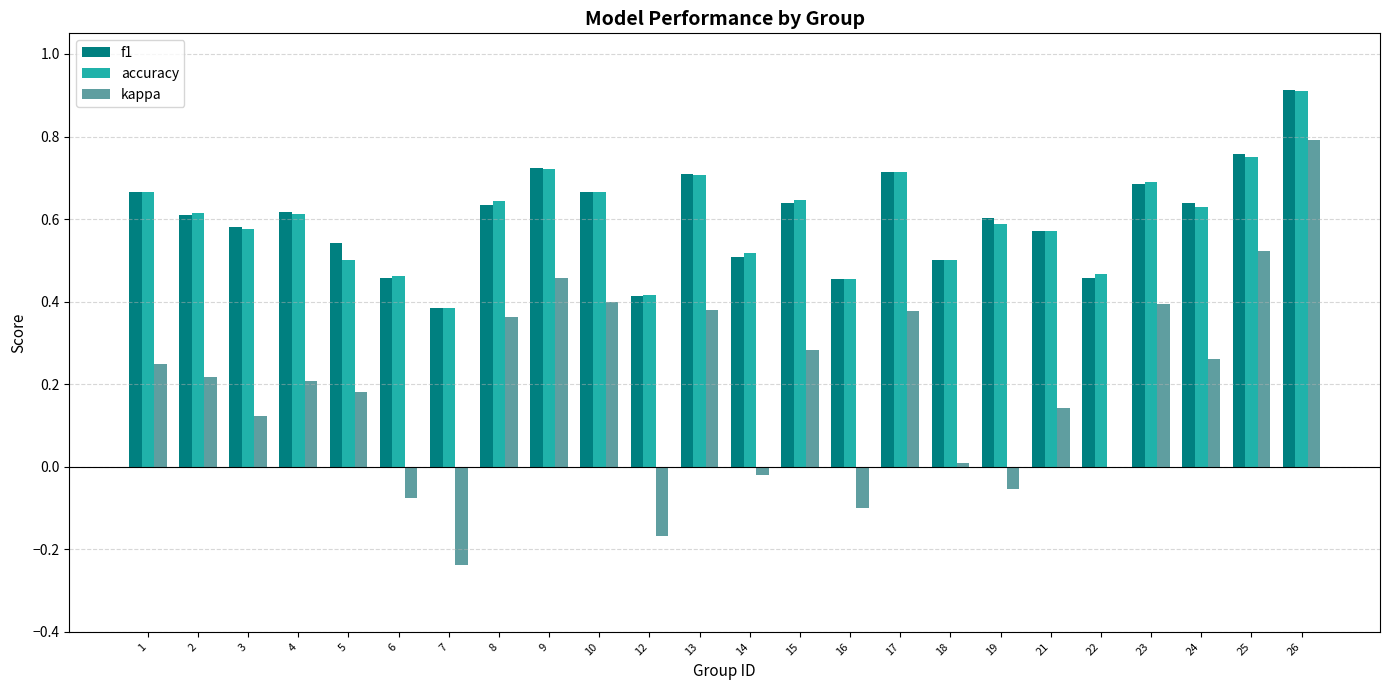

Which series changed the most between 4 and 8?

kappa